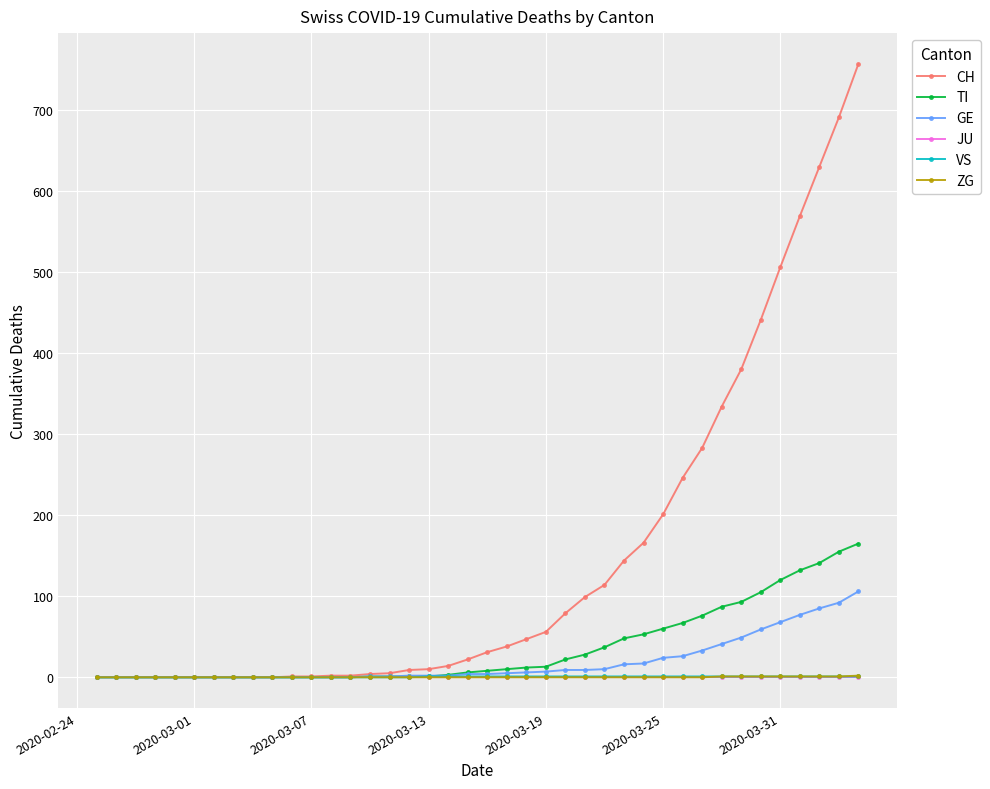

Which series has the largest range (max minus min)?

CH